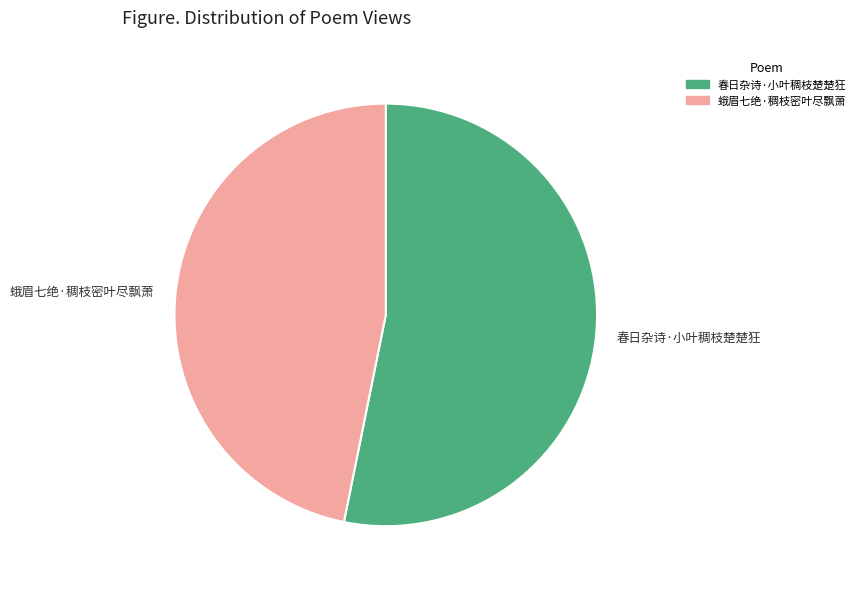

What is the ratio of the value at 春日杂诗·小叶稠枝楚楚狂 to the value at 蛾眉七绝·稠枝密叶尽飘萧?

1.1